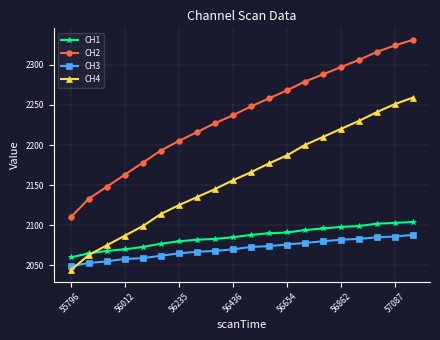

At how many categories does at least one series exceed 2208?

13